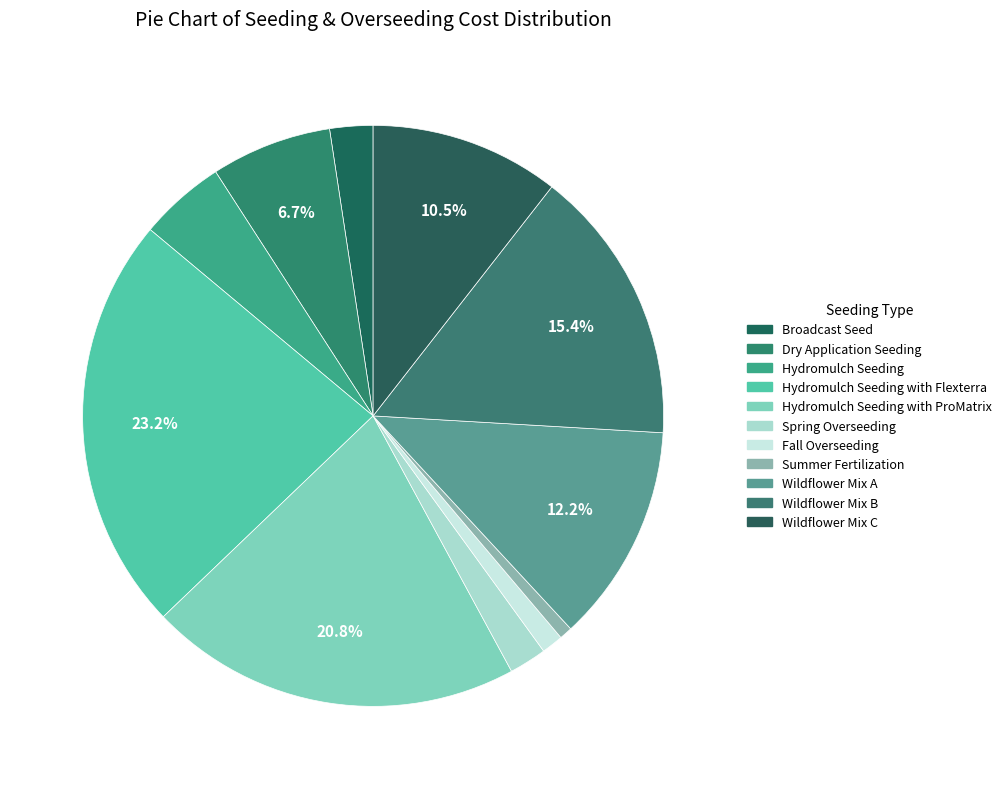

Count the number of slices in the pie.

11